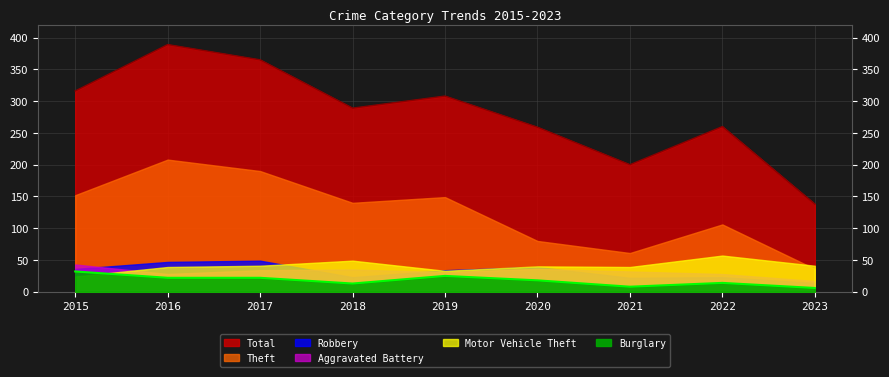

What is the sum of the Aggravated Battery values at 2016 and 2017?

62